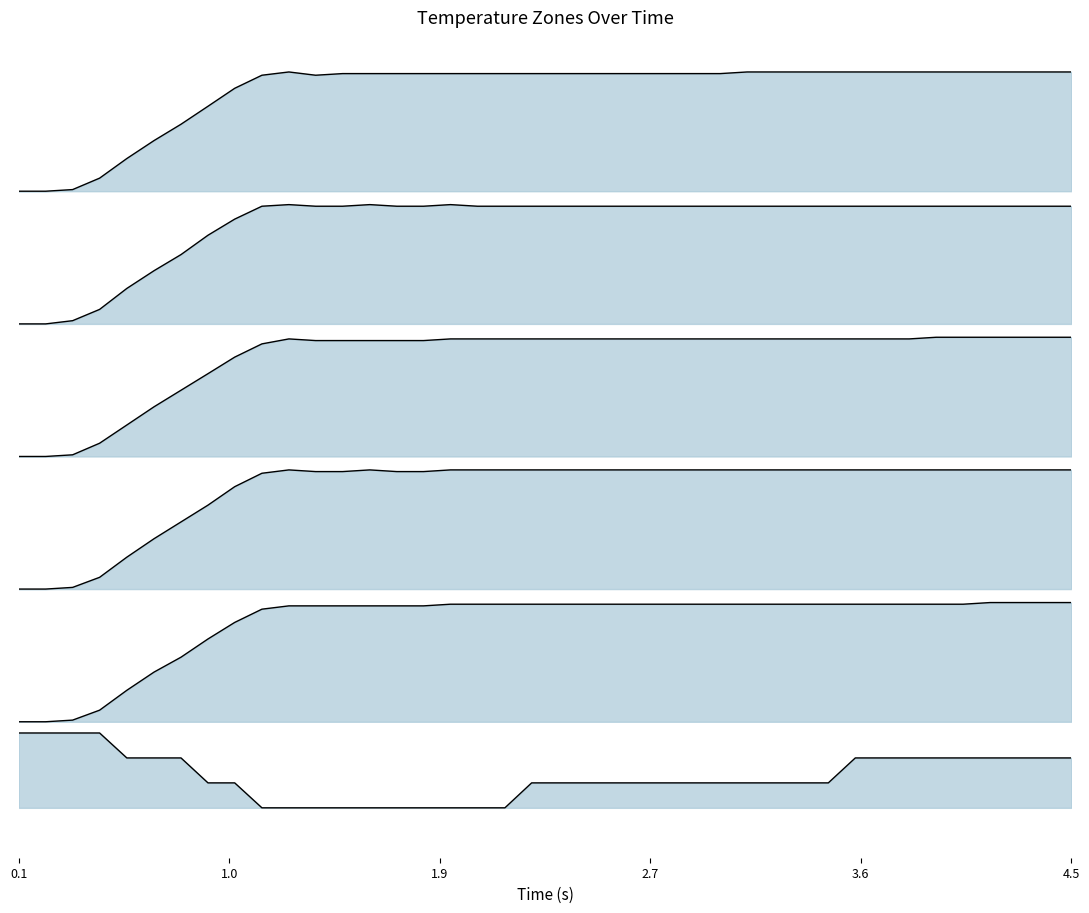

Where is z5 nearest to the value 3?

4.5